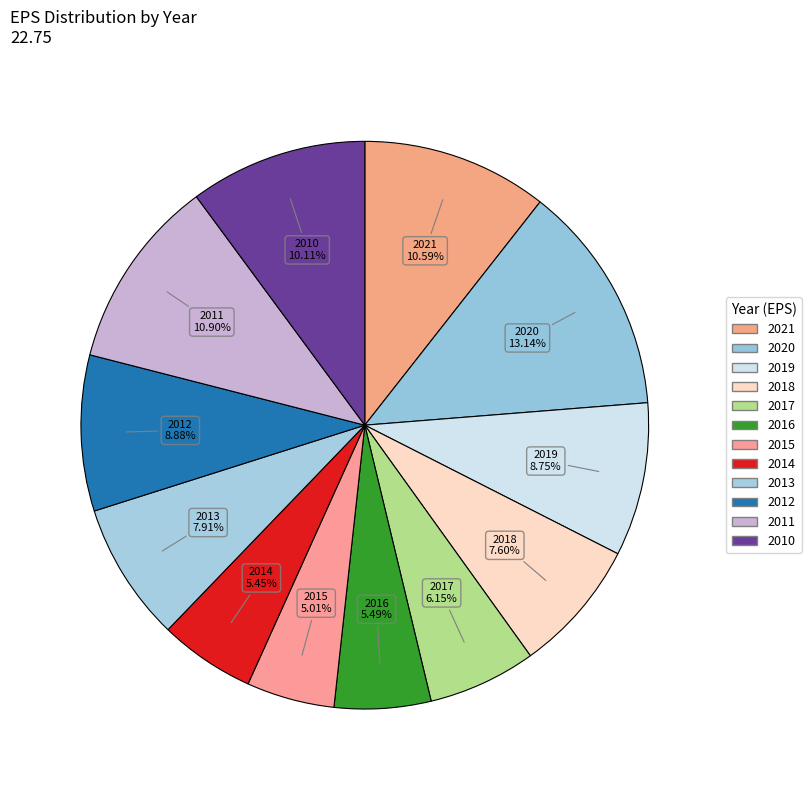

The 2013 slice represents 17% of the pie. True or false?

False